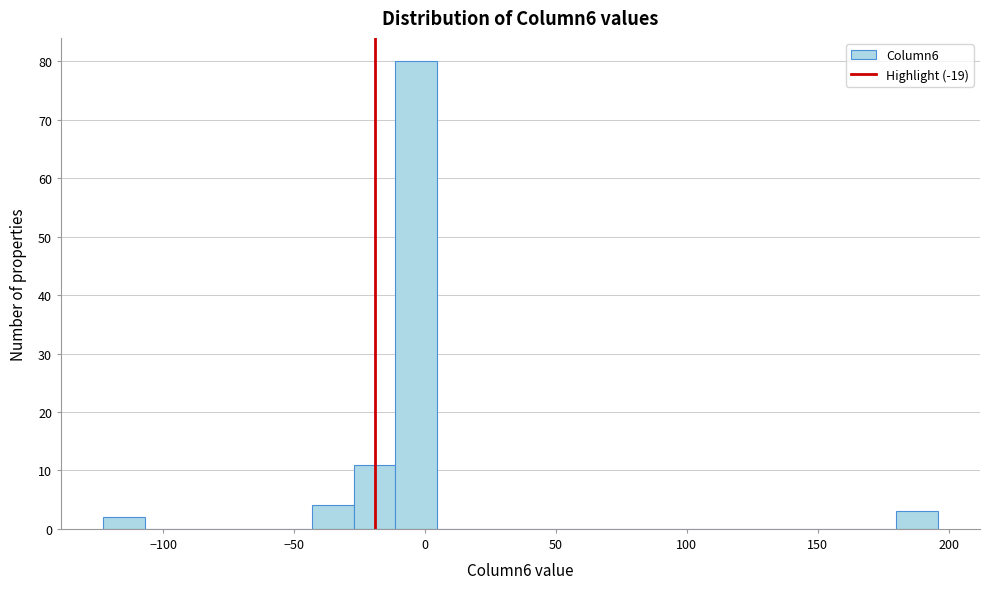

Around what value on the x-axis is the tallest bar? Give the approximate position of its centre, as read against the axis.

-5